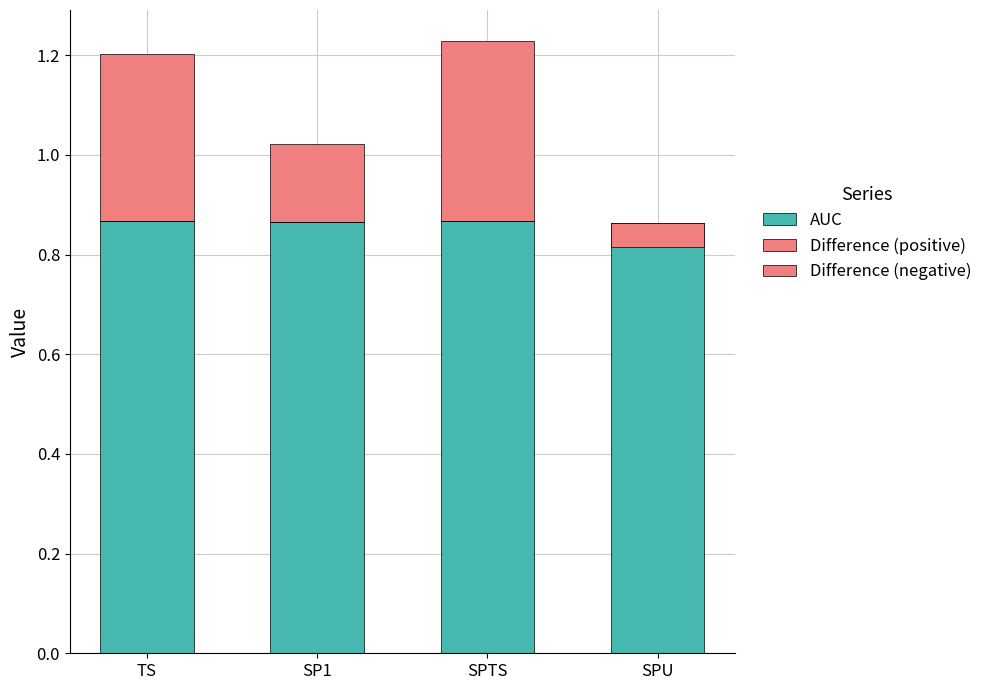

Which series has the largest range (max minus min)?

Difference (positive)